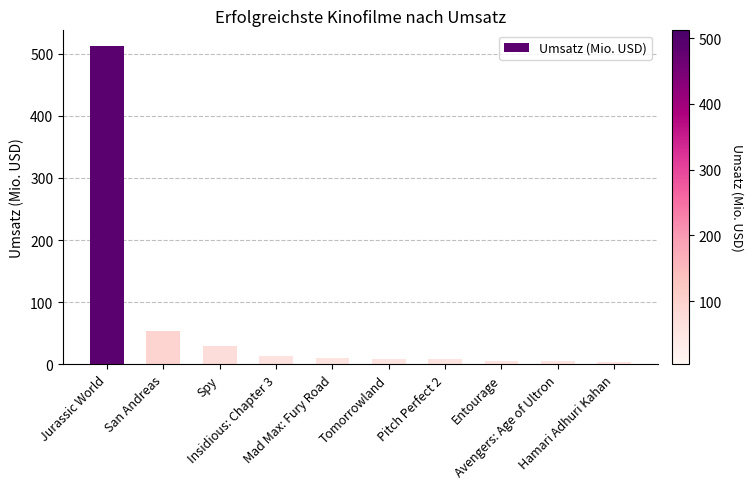

What value does the data have at Spy?

29.5